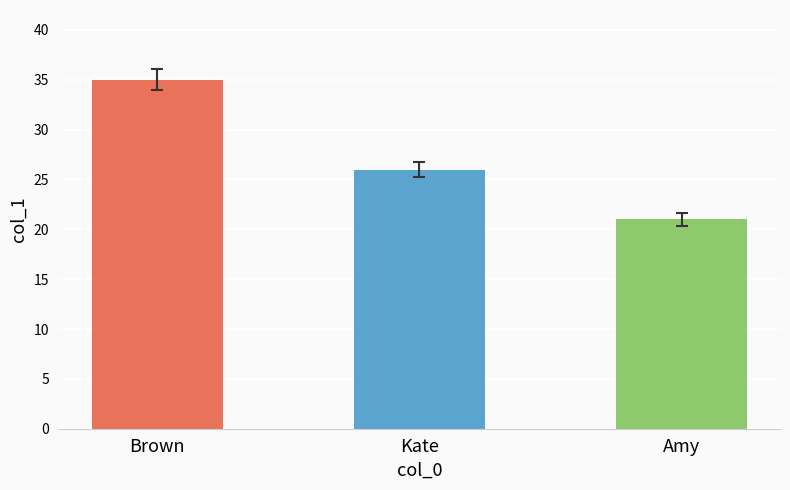

Reading right to left, transcribe all the data shown in this chart.

Amy=21	Kate=26	Brown=35